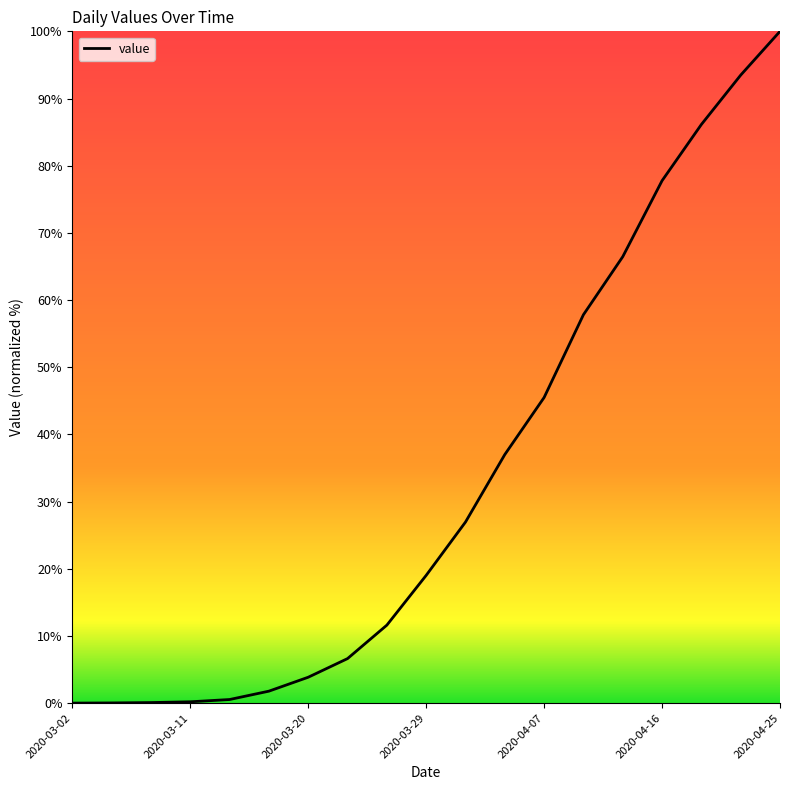

What is the difference between the maximum and minimum values?

100.0